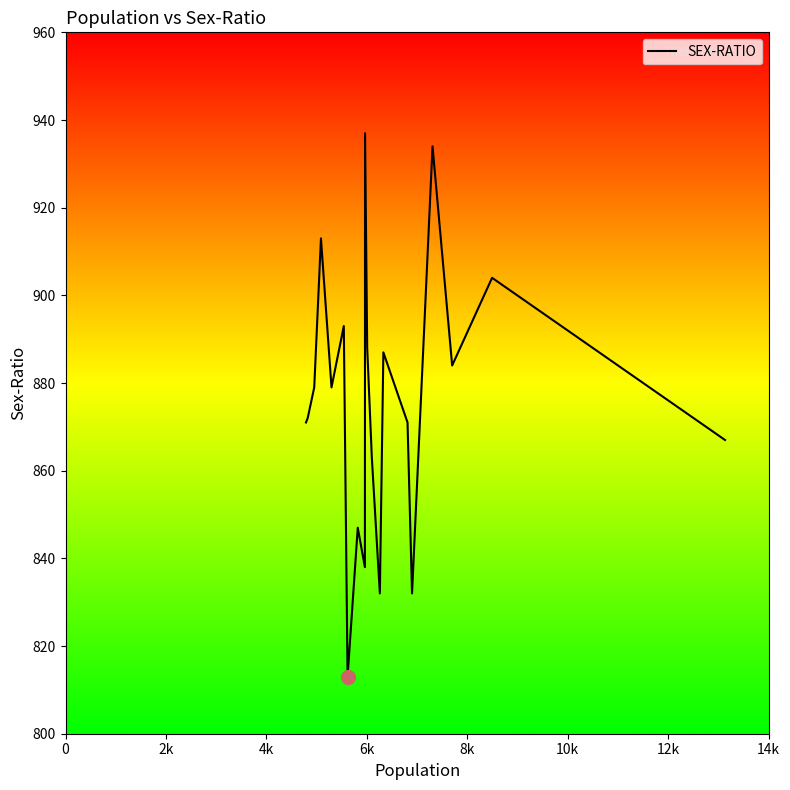

What is the difference between the maximum and minimum values?

124